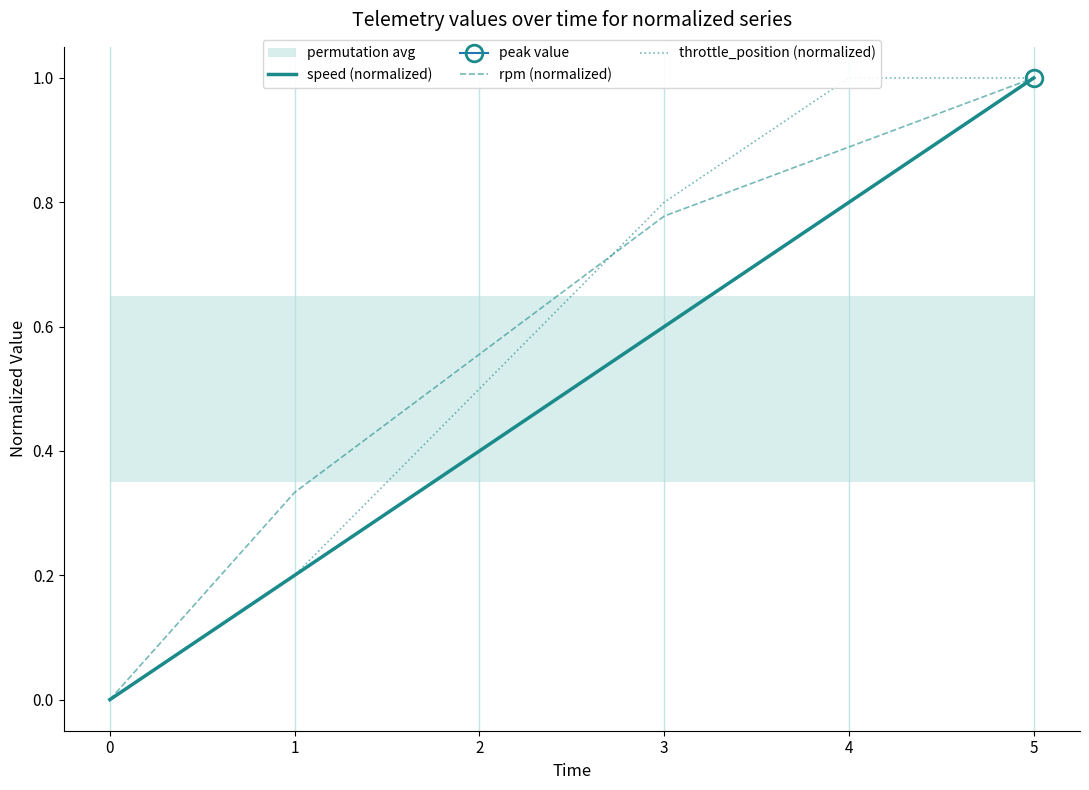

The rpm (normalized) series shows 1.0 at 5. True or false?

True